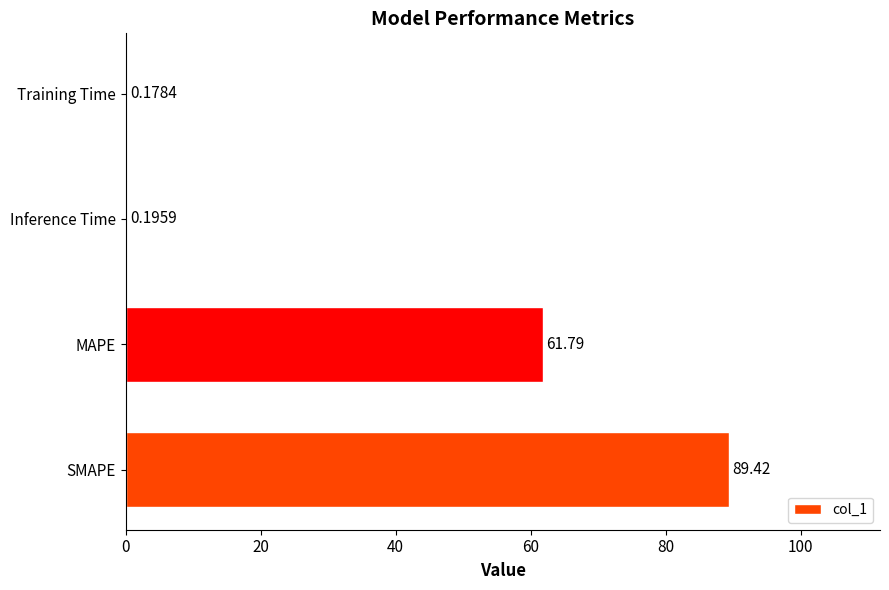

What is the sum of all values?

151.6